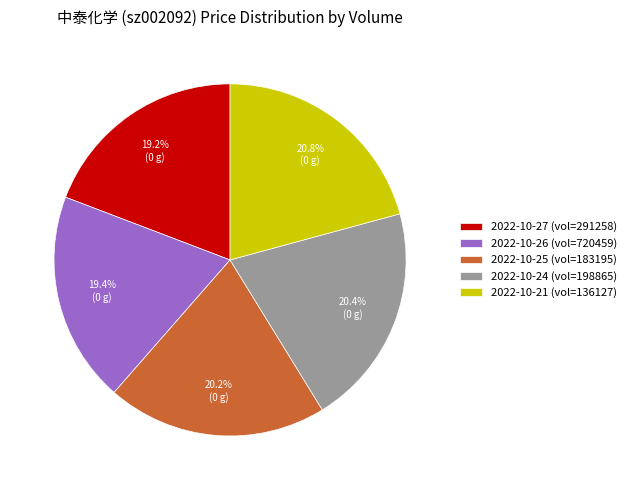

Approximately how many times larger is the value at 2022-10-24 (vol=198865) compared to 2022-10-27 (vol=291258)?

1.1